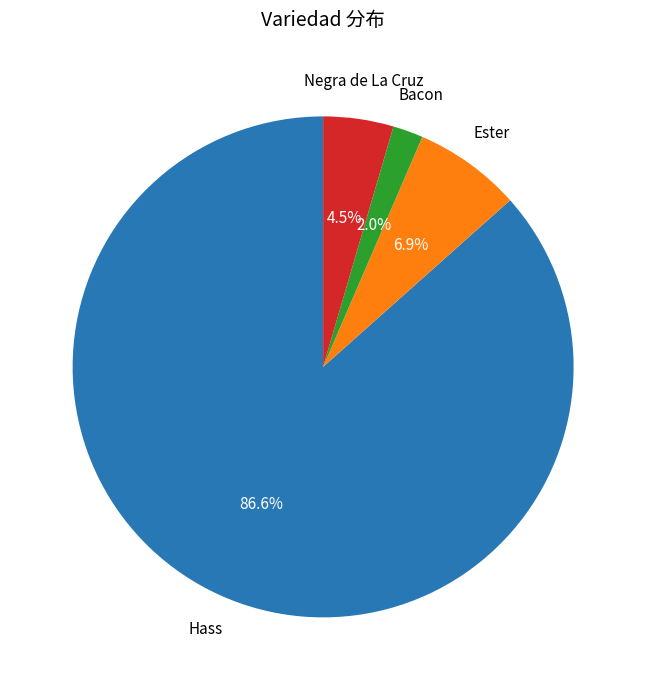

Count the number of slices in the pie.

4